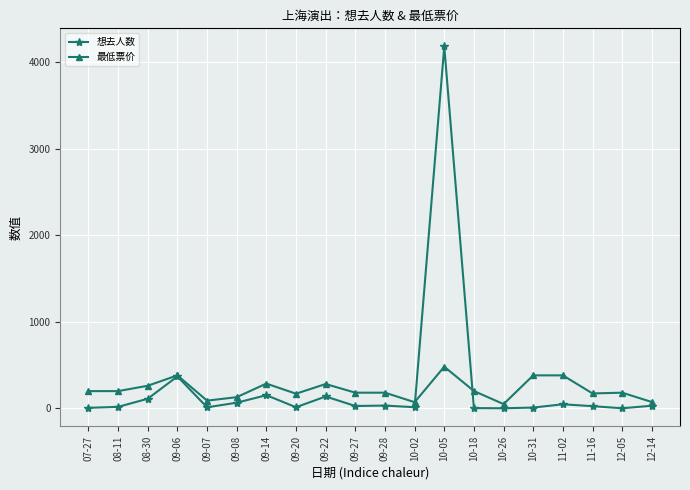

Is it true that 想去人数 equals 2 at 10-18?

True